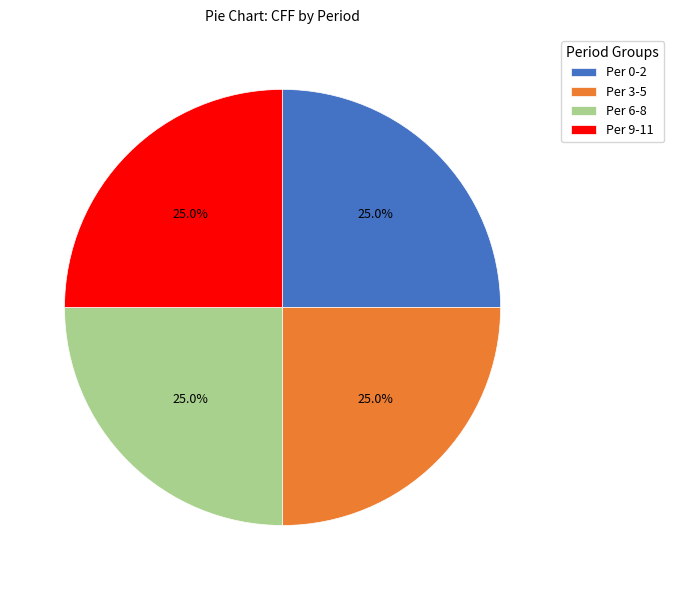

How many segments does this pie chart have?

4